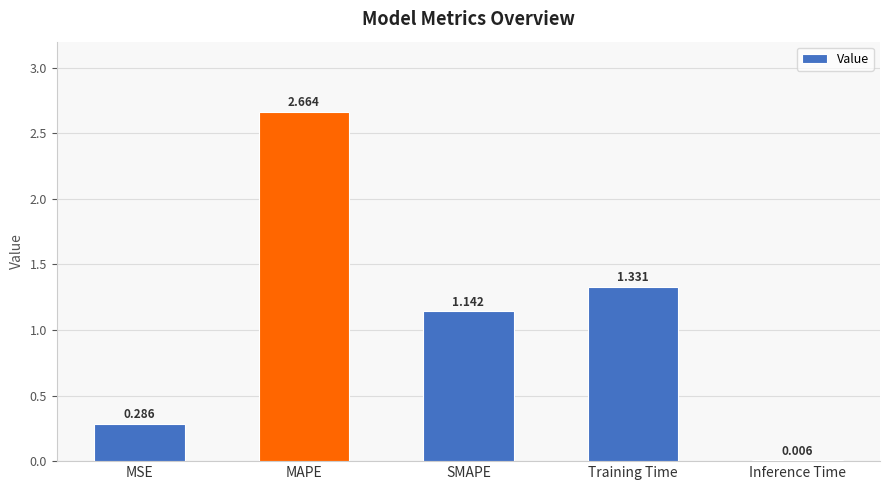

What is the change in value from MAPE to Inference Time?

-2.7